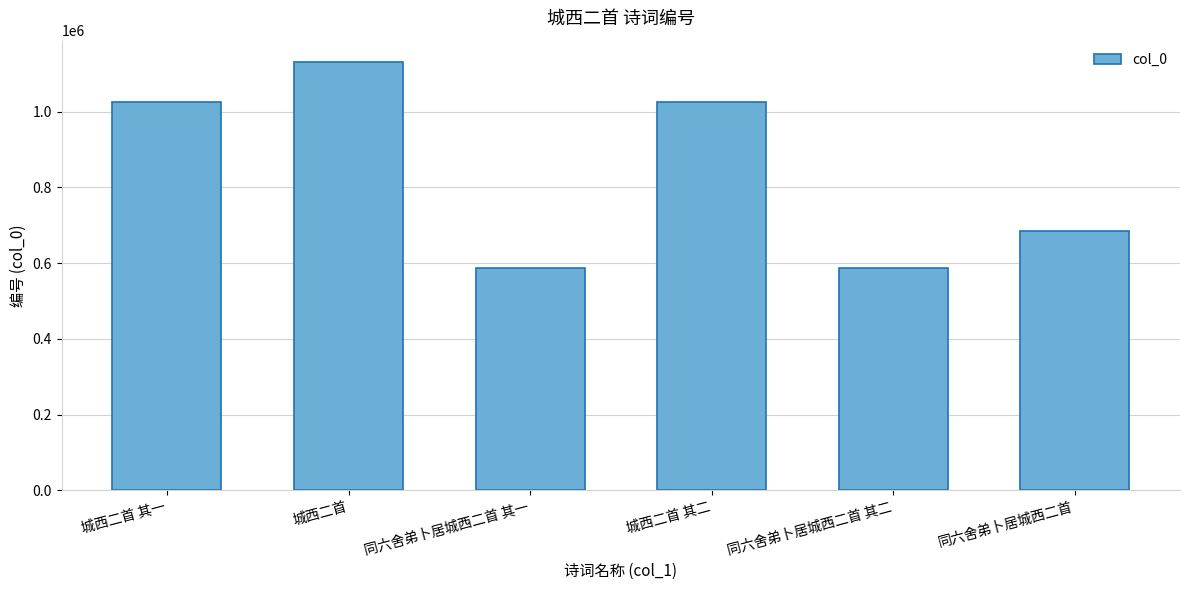

What is the approximate value at 同六舍弟卜居城西二首 其一?

588028